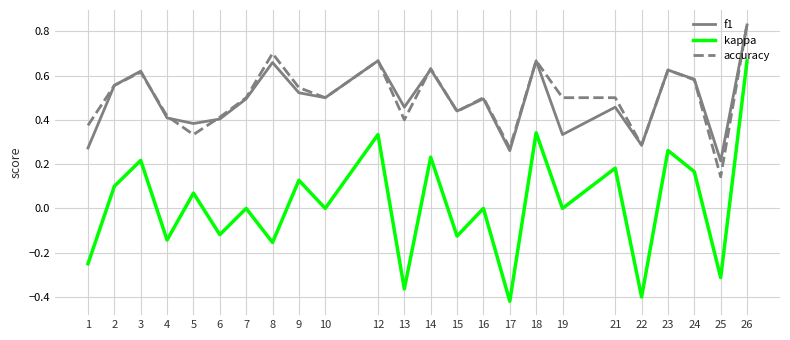

Is the value of f1 at 14 greater than the value of kappa at 17?

Yes